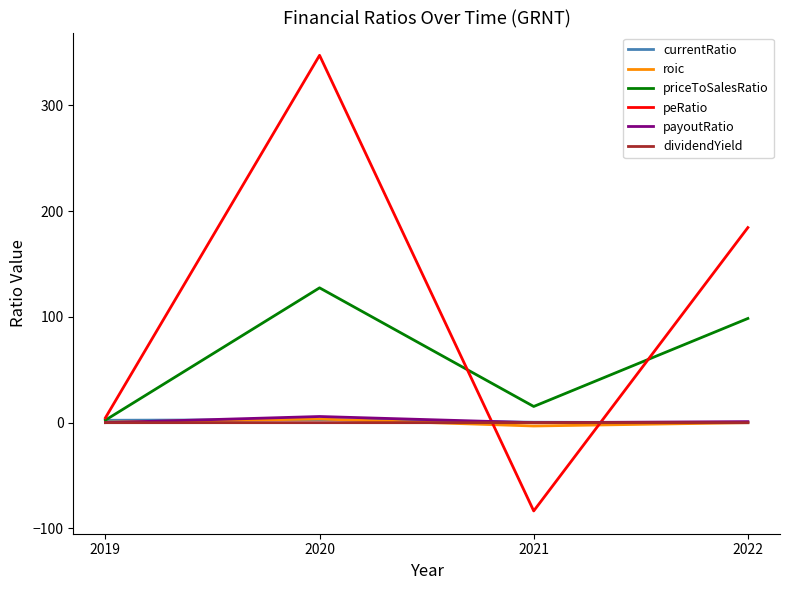

In peRatio, how many points are lower than both neighbors (excluding endpoints)?

1